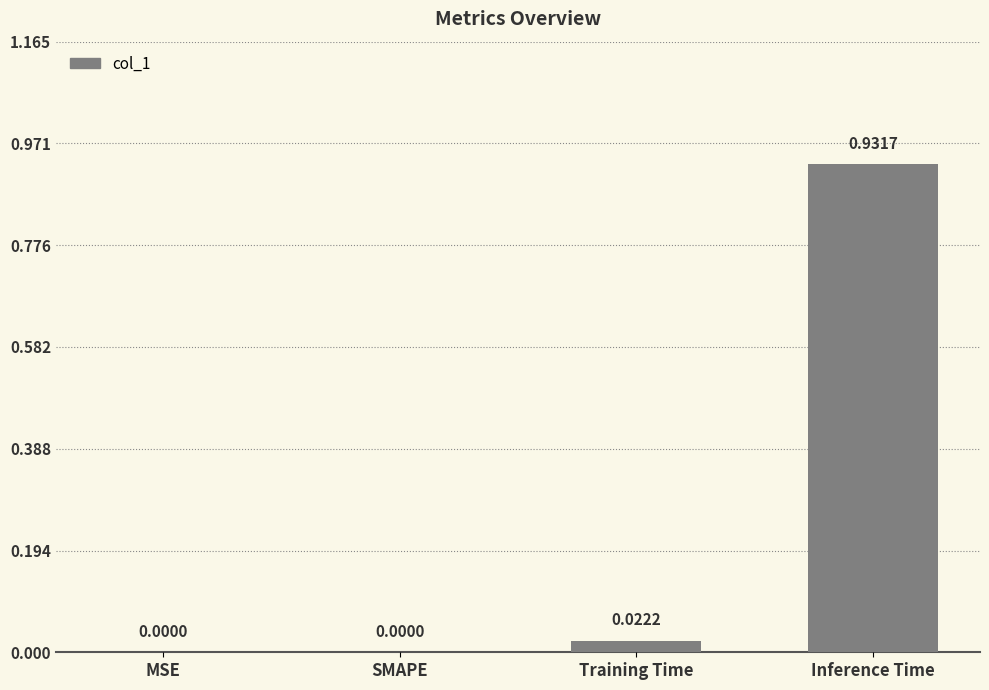

What is the change in value from Training Time to Inference Time?

+0.9